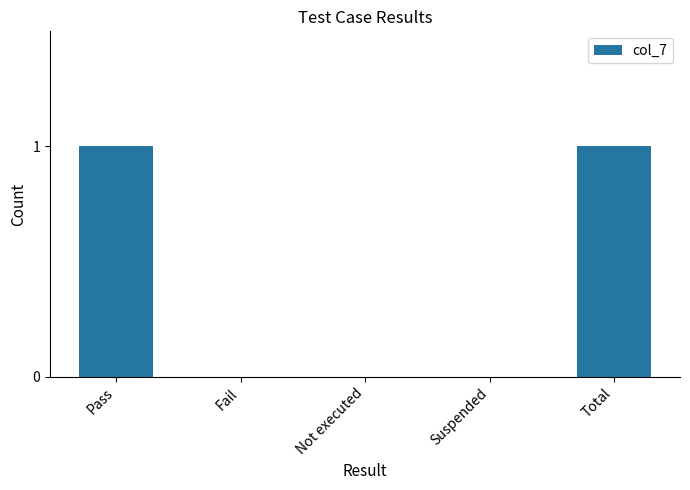

Reading left to right, extract all data points from this chart.

Pass=1	Fail=0	Not executed=0	Suspended=0	Total=1